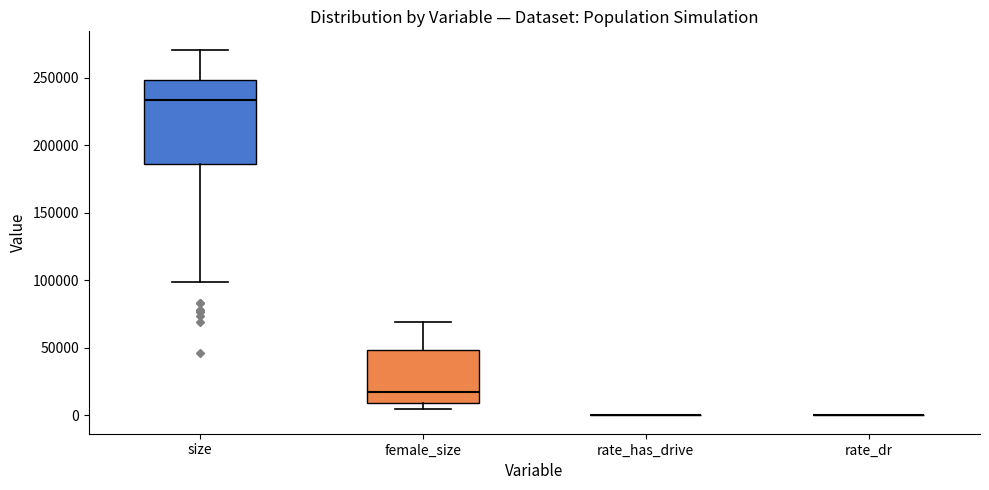

Which box is the tallest, from its lower edge to its upper edge?

size